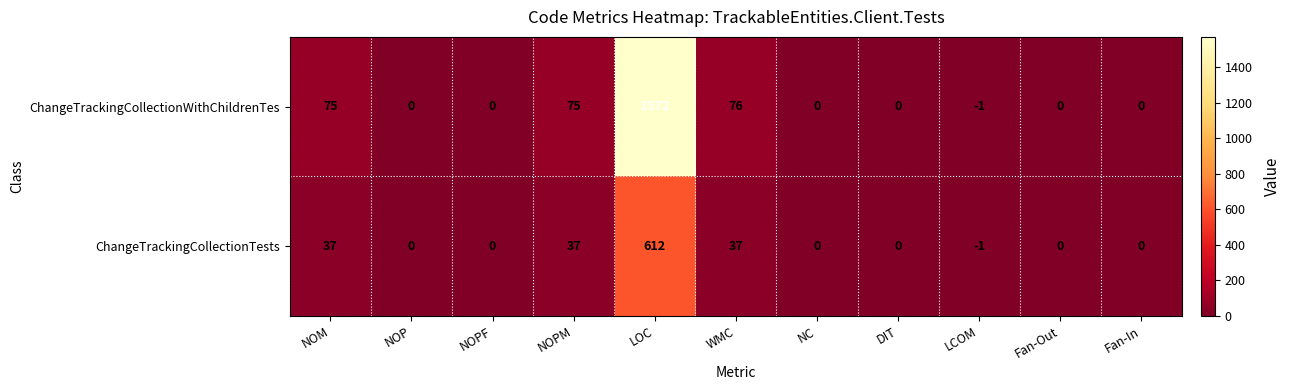

What is the difference between the maximum and second lowest values in the ChangeTrackingCollectionTests series?

612